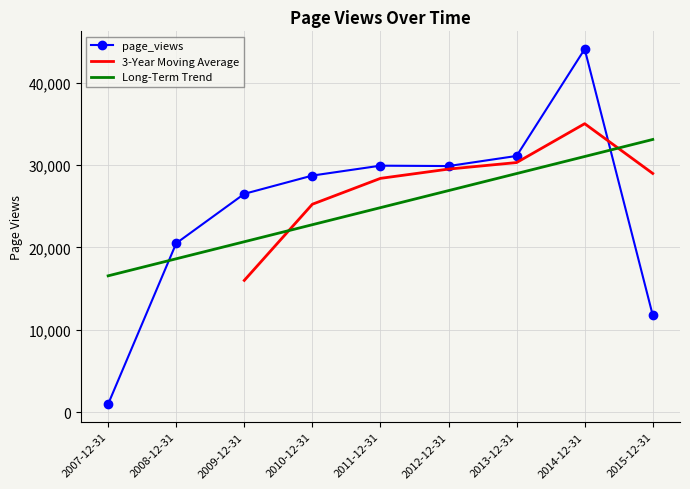

What is the value of the 4th point from the left?

28710